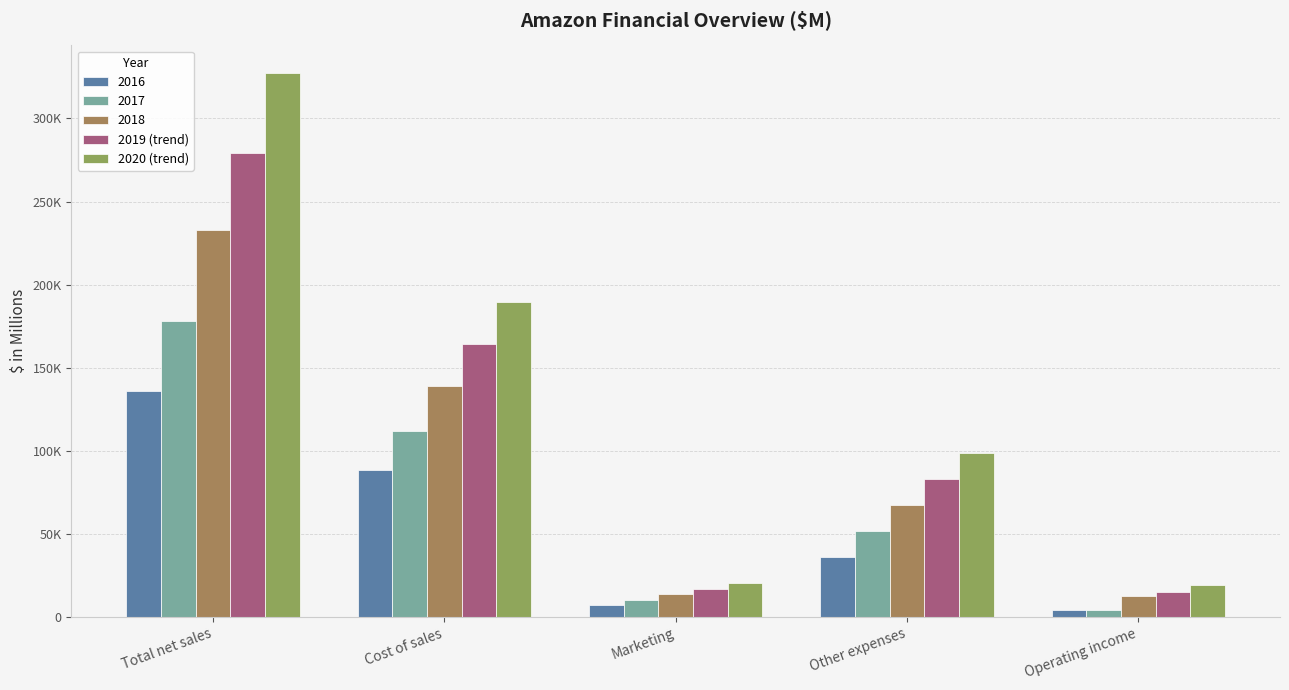

The value of 2019 (trend) at Total net sales is 389939.7. True or false?

False